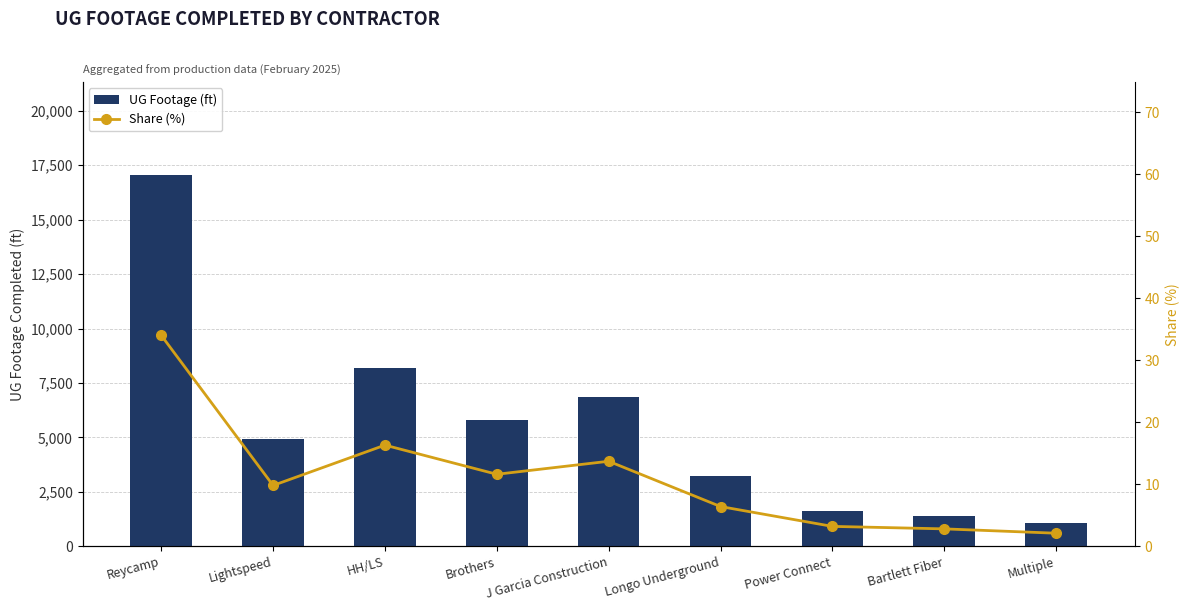

Which series has the largest total across all categories?

UG Footage (ft)